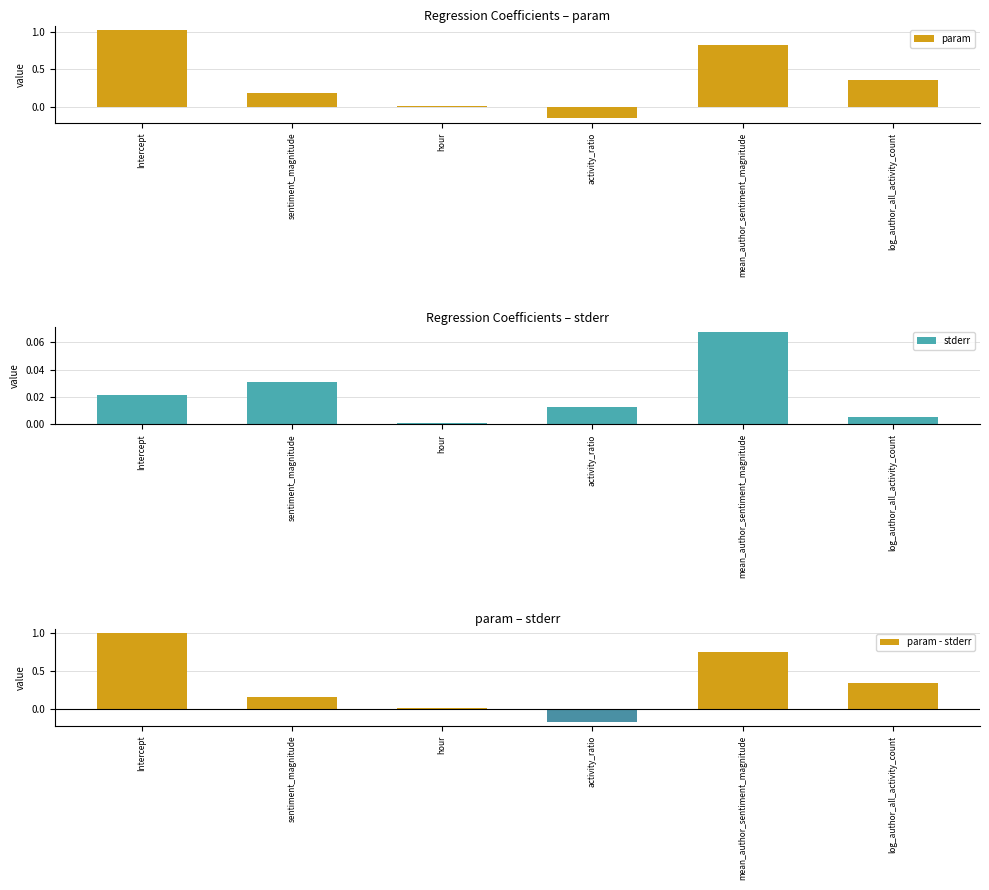

True or false: stderr has a value of 0.1 at mean_author_sentiment_magnitude.

True